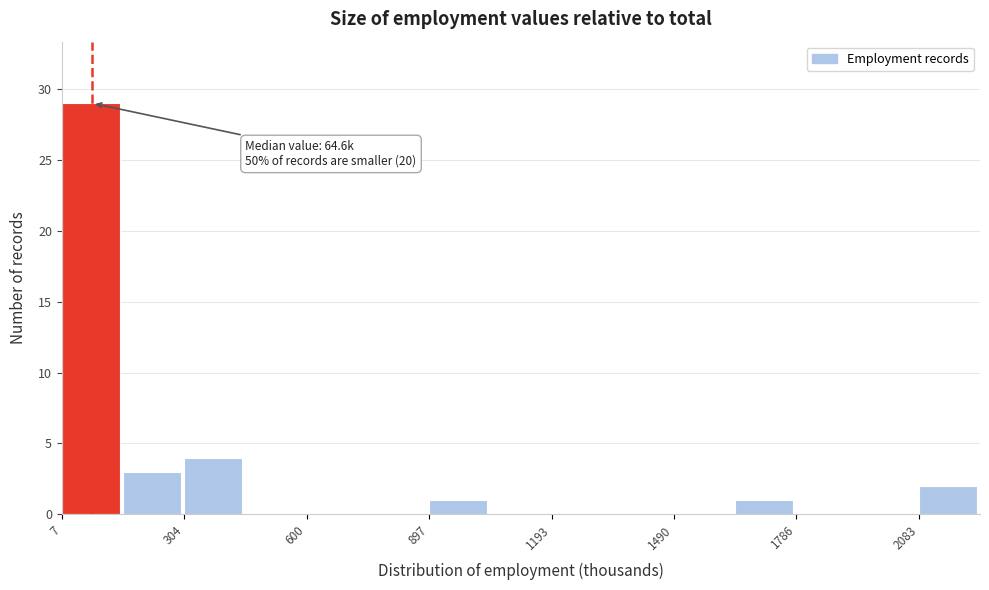

Read against the x-axis, roughly where is the centre of the tallest bar?

100